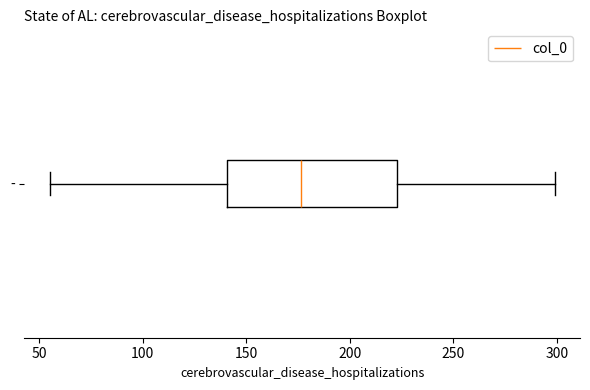

Transcribe this box plot: give where the median line is, the range the box spans, and where the two whiskers end, as read against the x-axis. The values are not printed on the chart, so give them approximately, as read against the axis.

median 175, box 140 to 225, whiskers 55 to 300